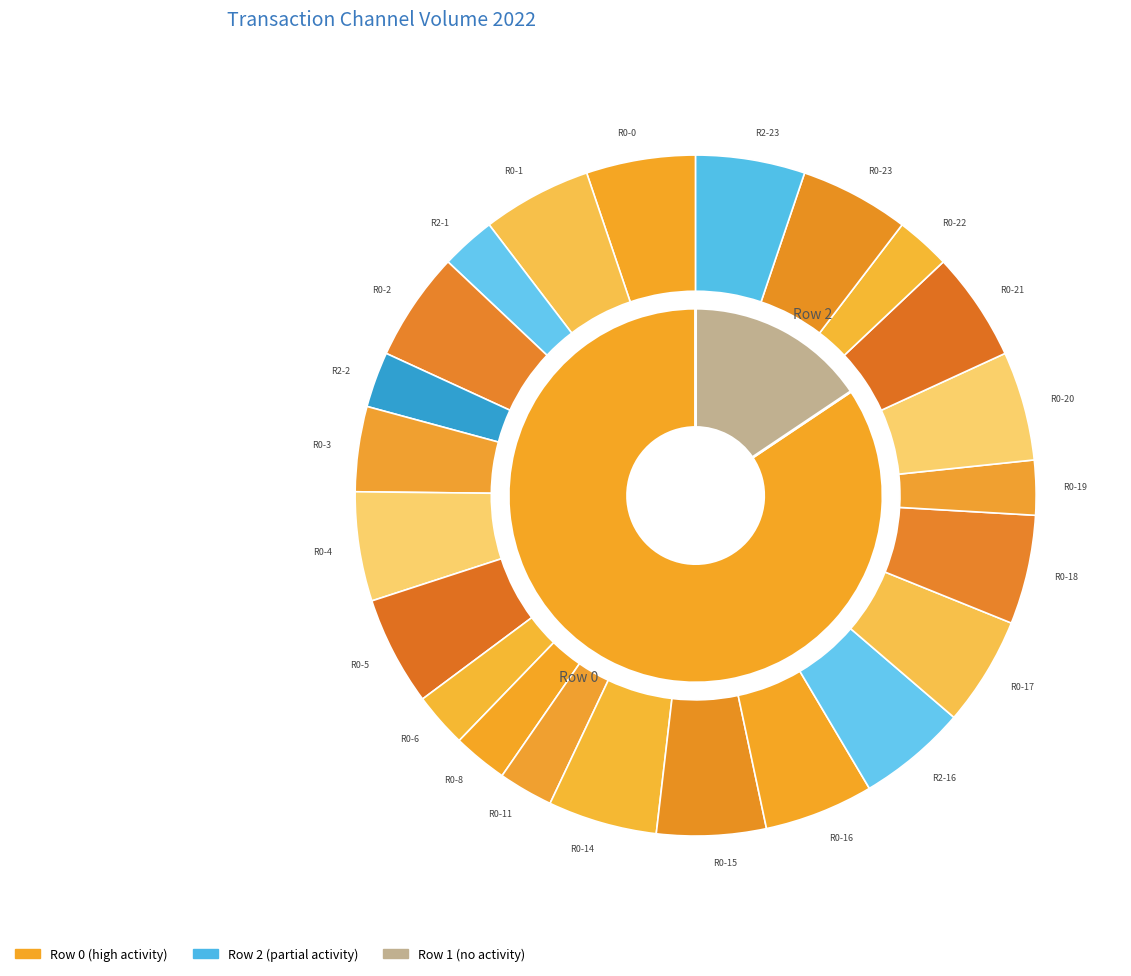

What is the spread (max minus min) of values at 16?

122.4